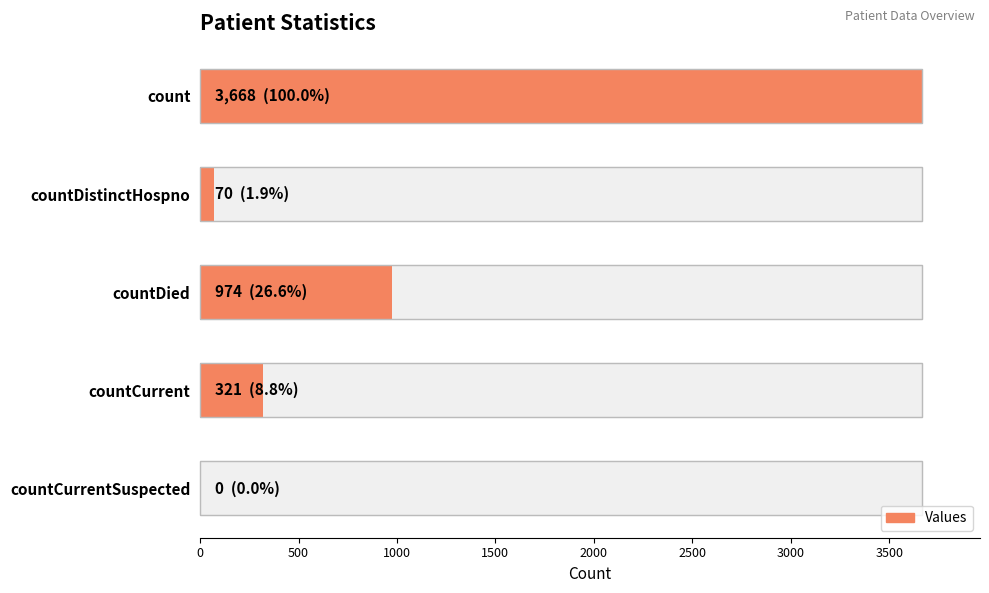

Read the value at count, to the nearest 100.

3700